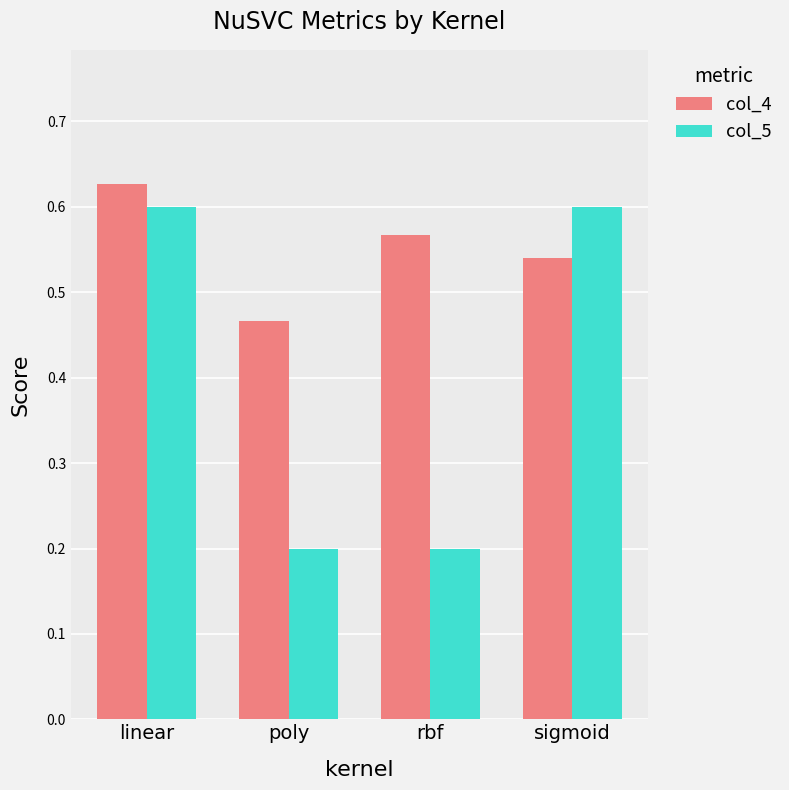

What is the sum of the col_5 values at sigmoid and poly?

0.8